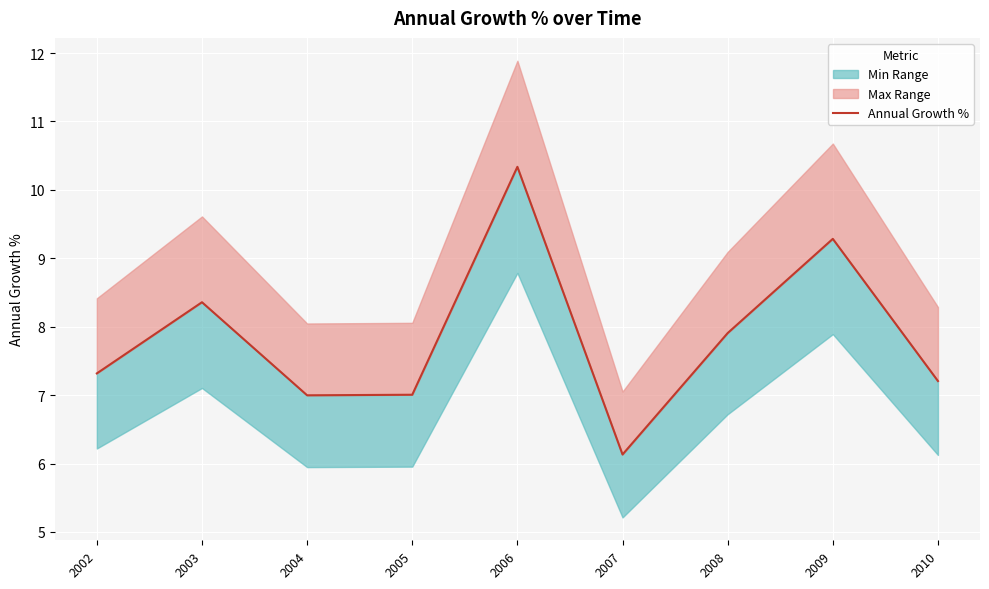

At which category does the data reach its first local peak?

2003